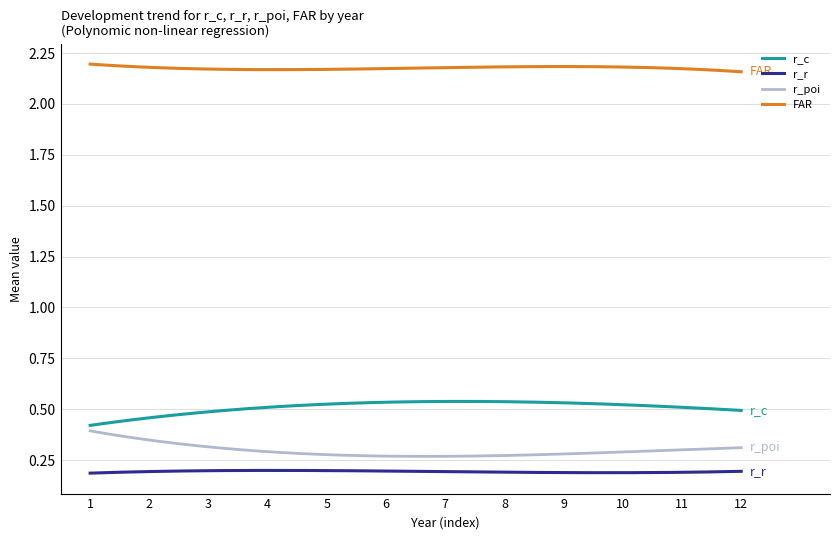

At how many categories does at least one series exceed 0?

300